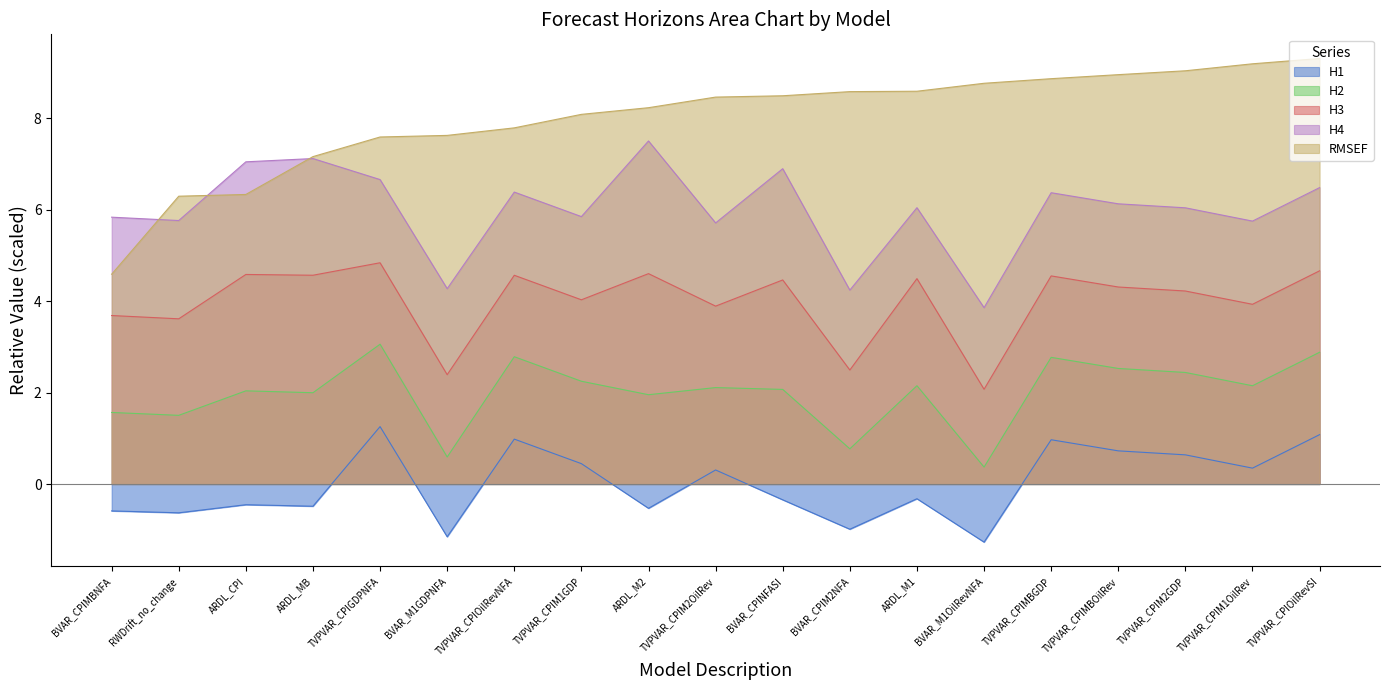

Between BVAR_CPINFASI and ARDL_M1, which series saw the biggest shift?

H4